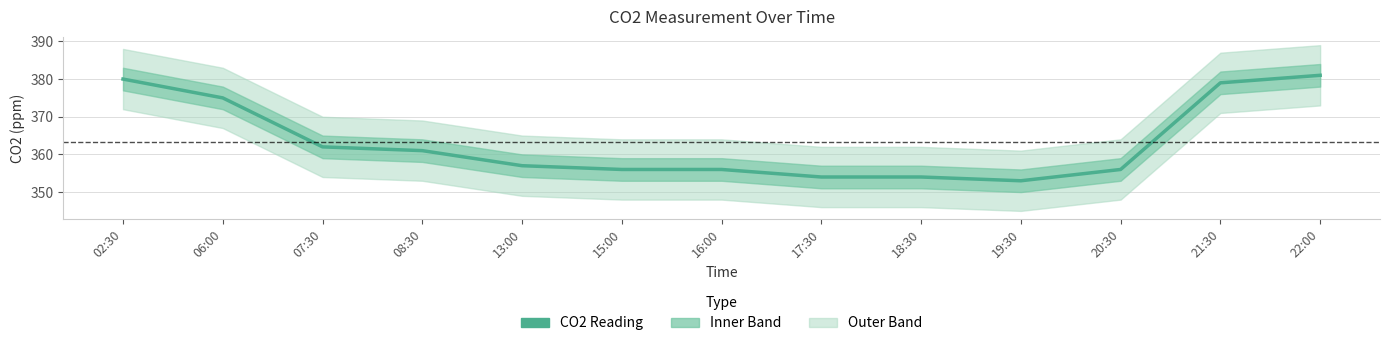

At which category does the data reach its first local valley?

19:30